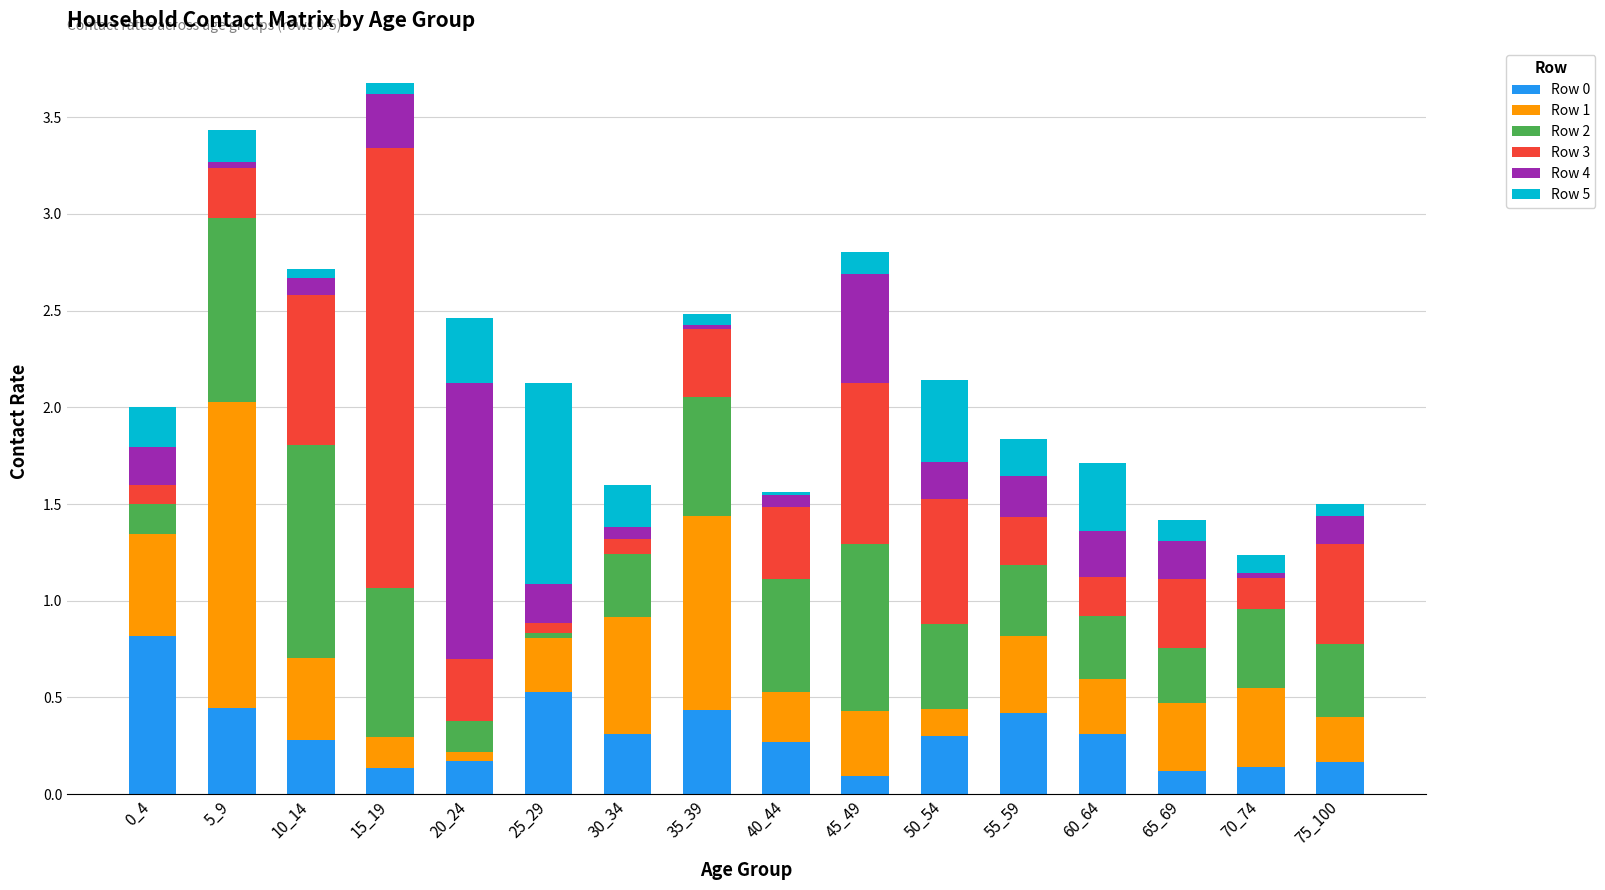

True or false: Row 0 has a value of 0.1 at 65_69.

True